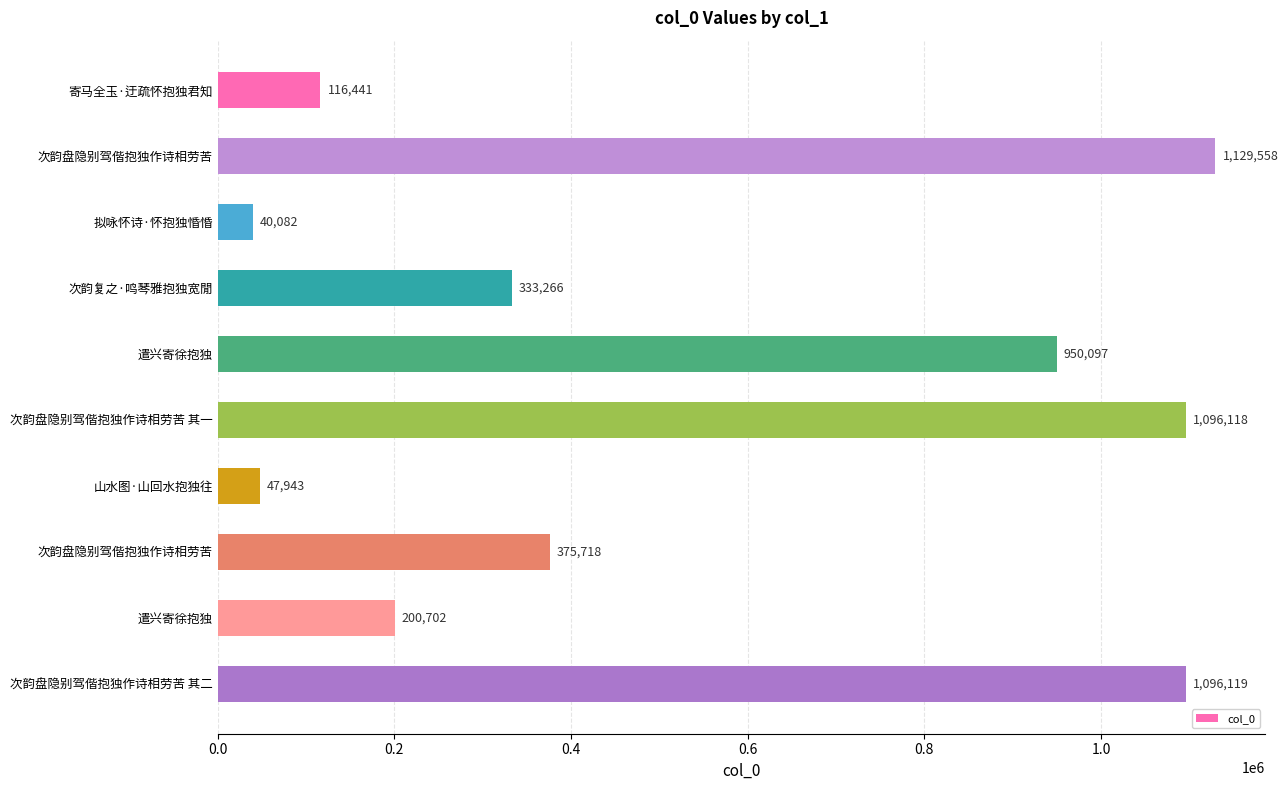

How many bars are there in total?

10